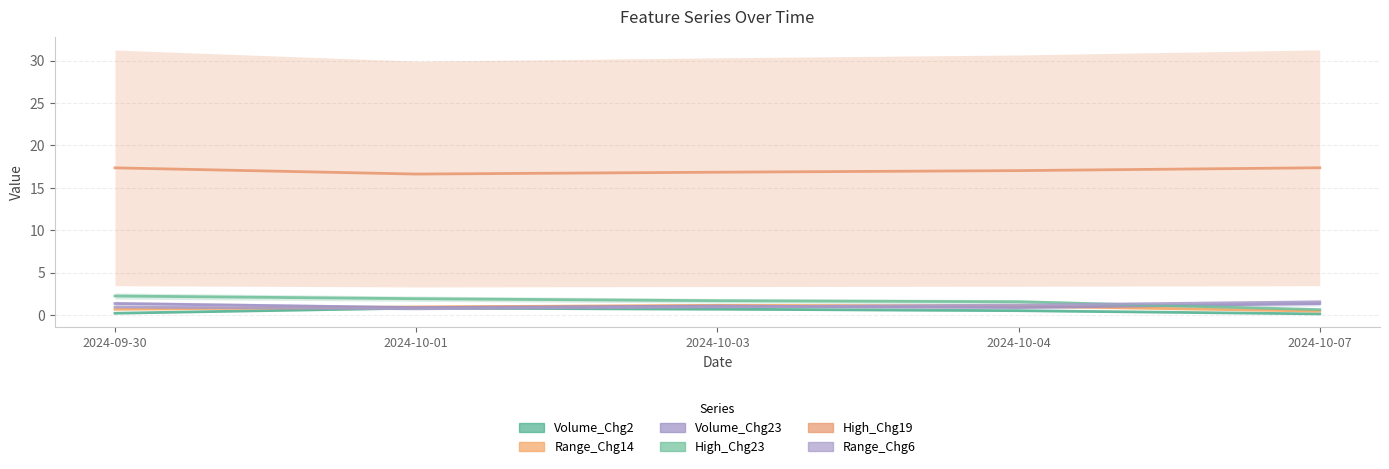

Read the High_Chg23 value at 2024-09-30.

2.3